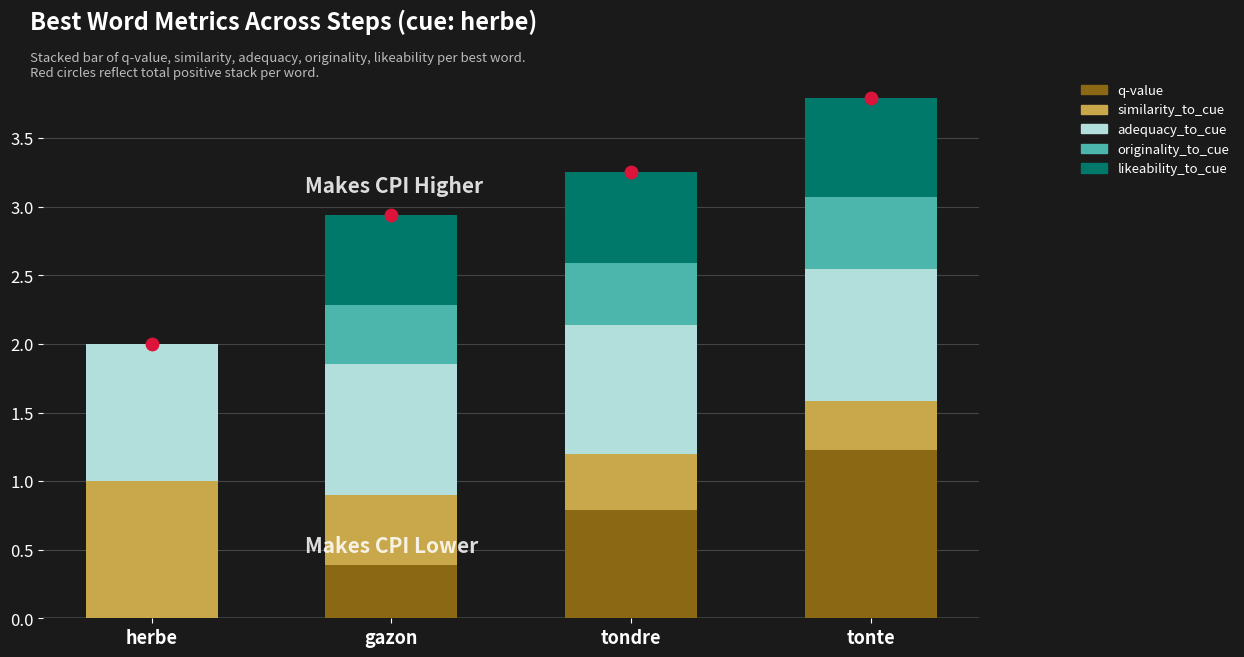

What are all the series names shown in the legend?

q-value, similarity_to_cue, adequacy_to_cue, originality_to_cue, likeability_to_cue